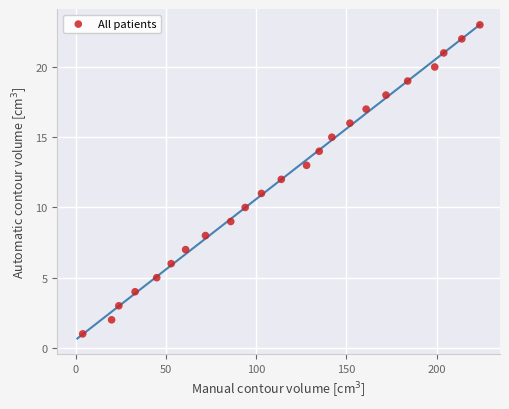

What is the range of Y values (max minus min)?

22